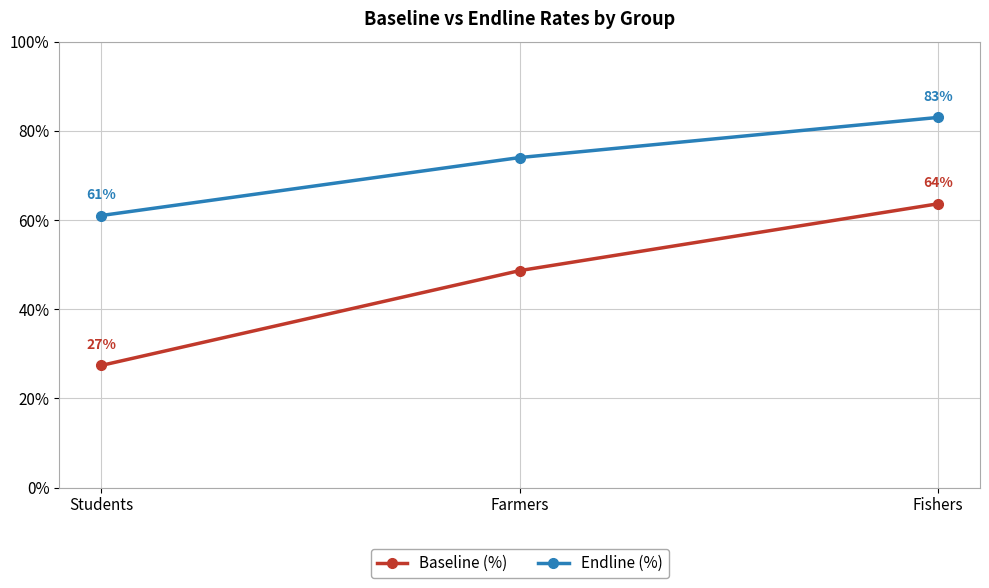

Which series has the largest total across all categories?

Endline (%)